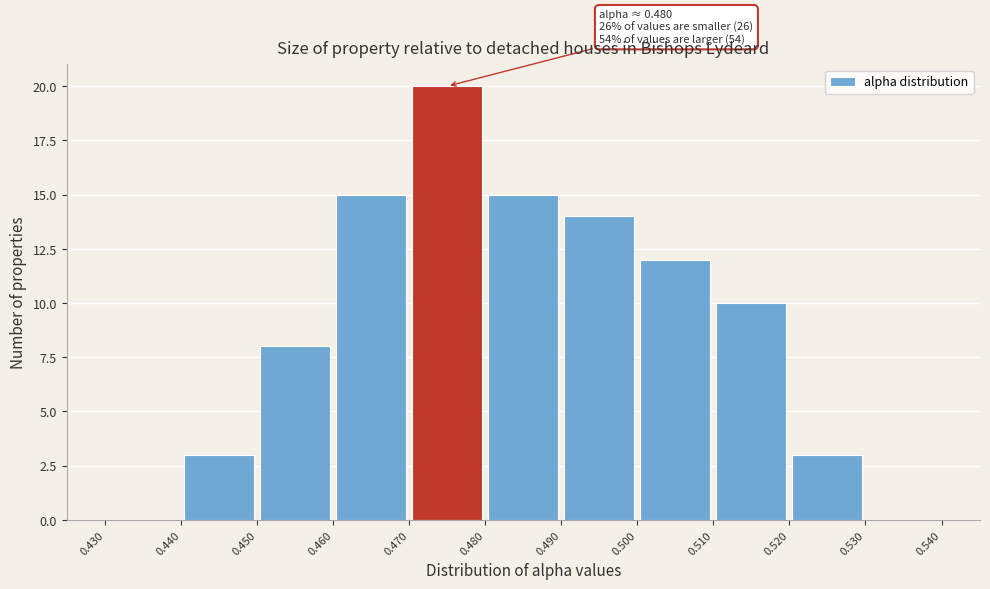

Over which range of the x-axis is the bar tallest?

0.470 to 0.480